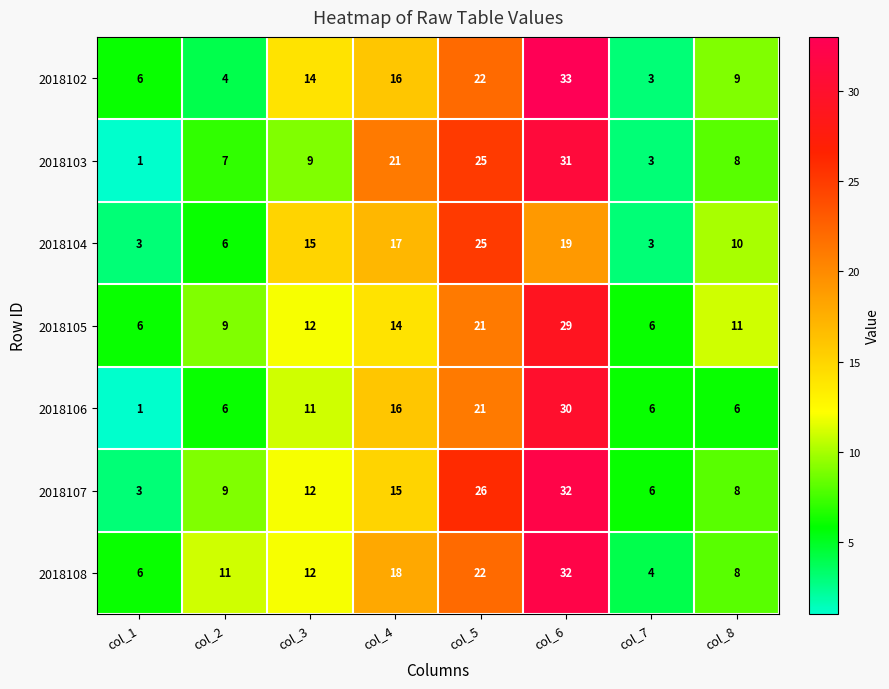

List the labels in order of 2018108 value, smallest first.

col_7, col_1, col_8, col_2, col_3, col_4, col_5, col_6